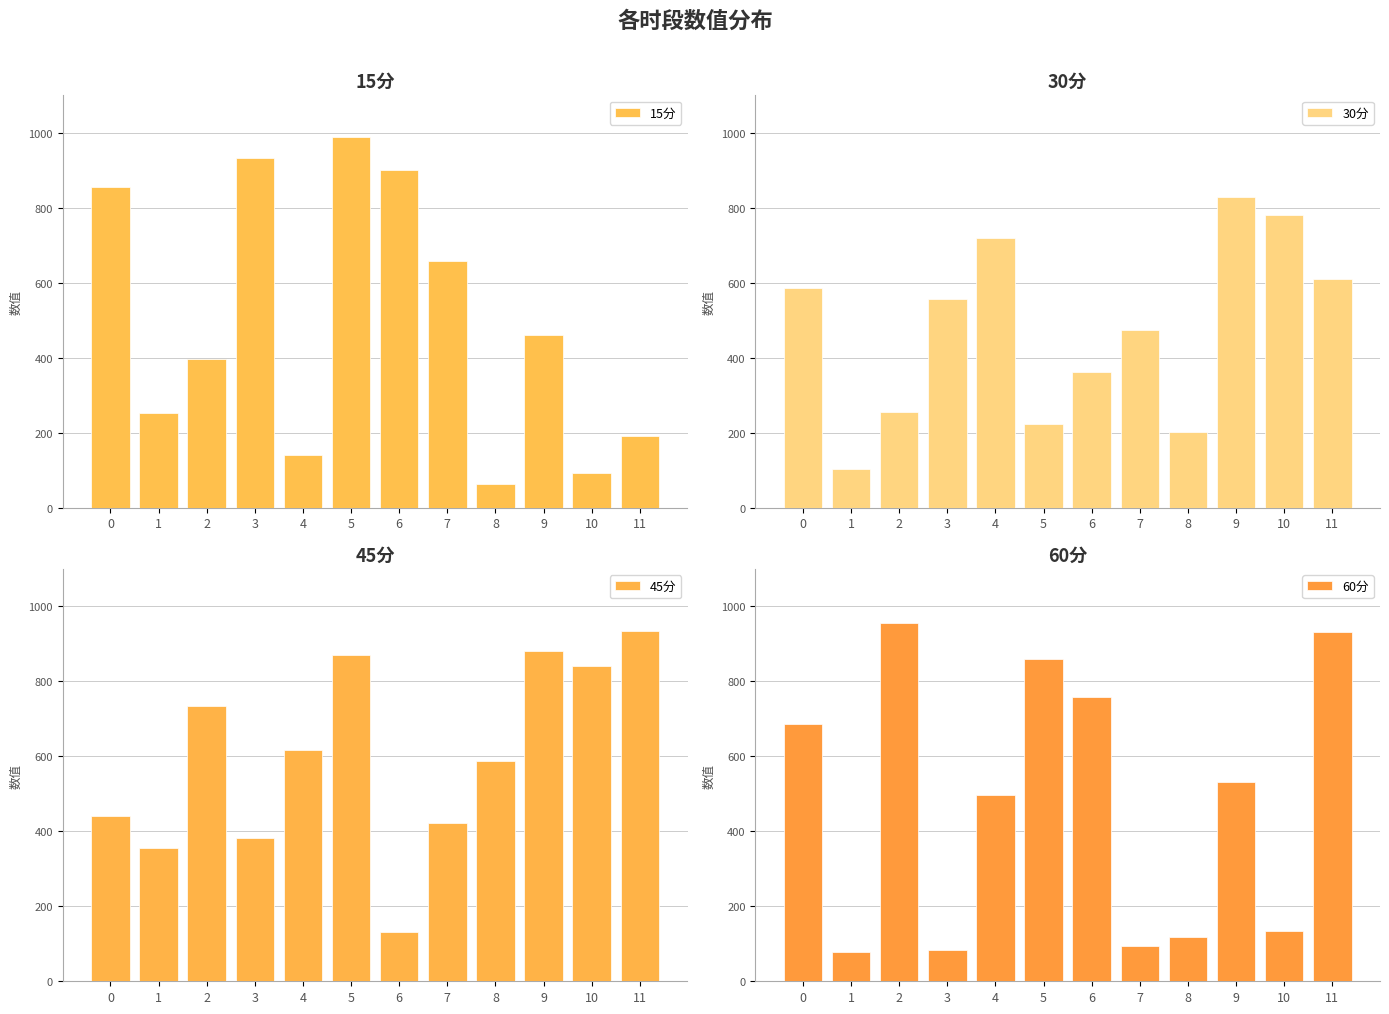

Reading left to right, list all the values displayed in this chart.

15分: 855.5	252.3	396.0	932.5	140.5	990.1	901.1	657.5	64.2	460.2	92.5	190.9
30分: 586.0	102.8	256.2	555.9	720.6	223.5	363.2	472.9	202.2	830.1	781.4	609.6
45分: 441.5	354.8	733.9	381.1	616.7	871.1	132.3	420.9	588.7	881.6	840.7	934.7
60分: 687.3	78.7	955.0	82.7	495.7	859.3	759.2	93.6	118.6	531.4	133.1	931.4